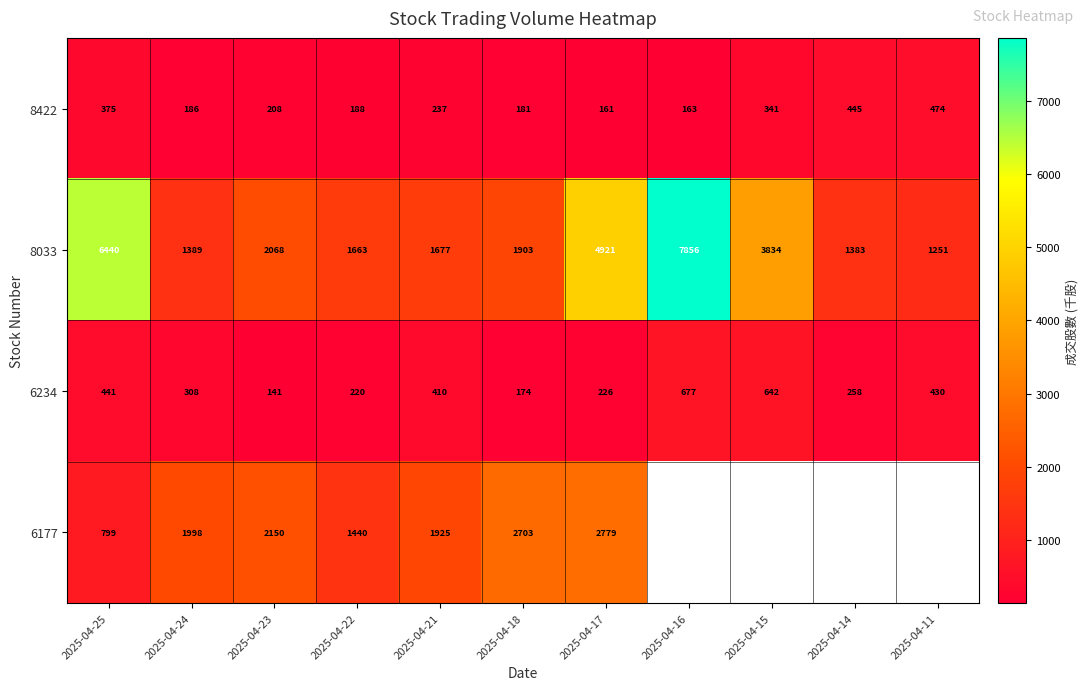

Which series changed the most between 2025-04-25 and 2025-04-23?

8033